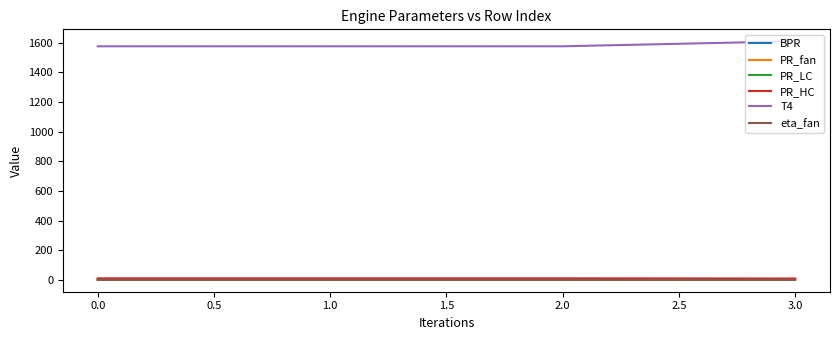

What is the maximum value shown in the chart?

1609.1